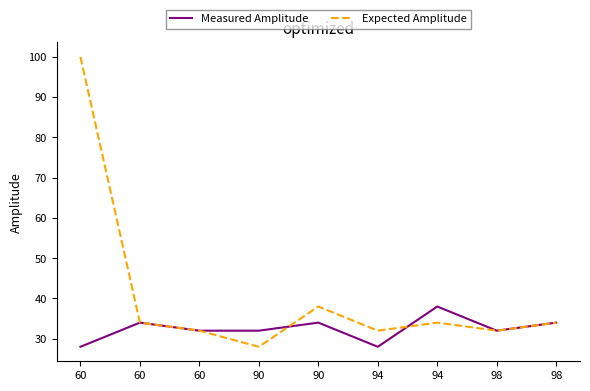

What value does the Expected Amplitude series have at 98, to the nearest 5?

35